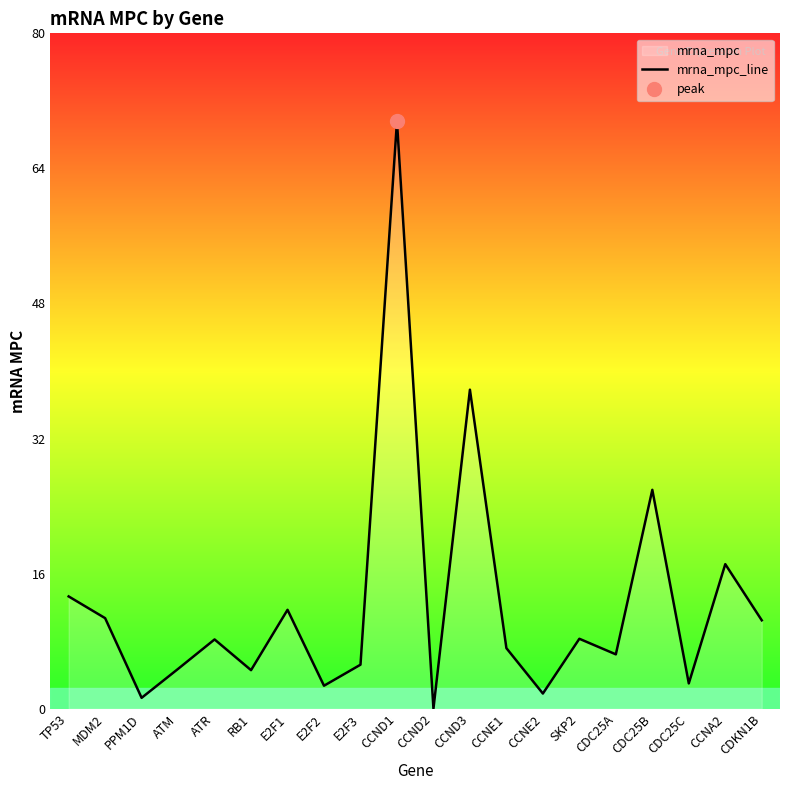

What is the difference between the maximum and minimum values?

69.8